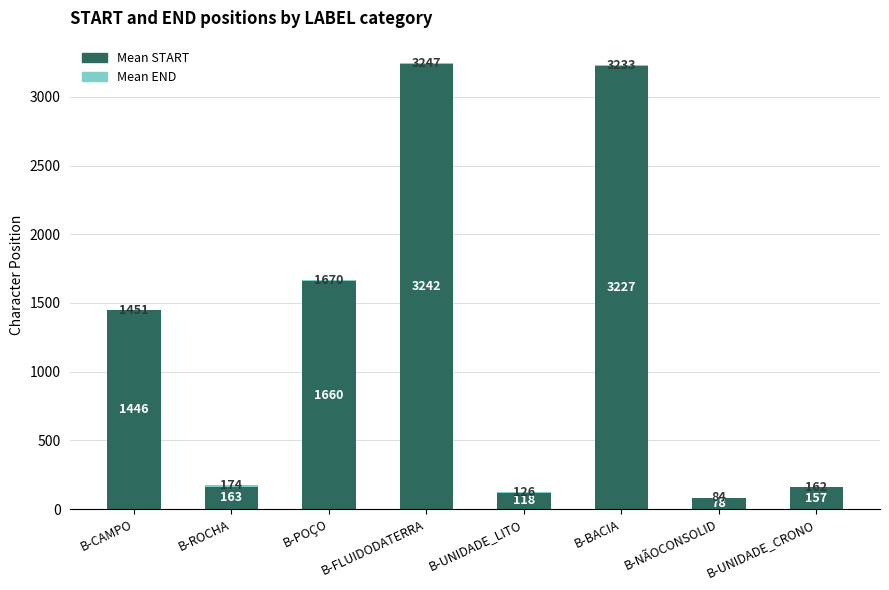

At which category is the sum across all series the highest?

B-FLUIDODATERRA